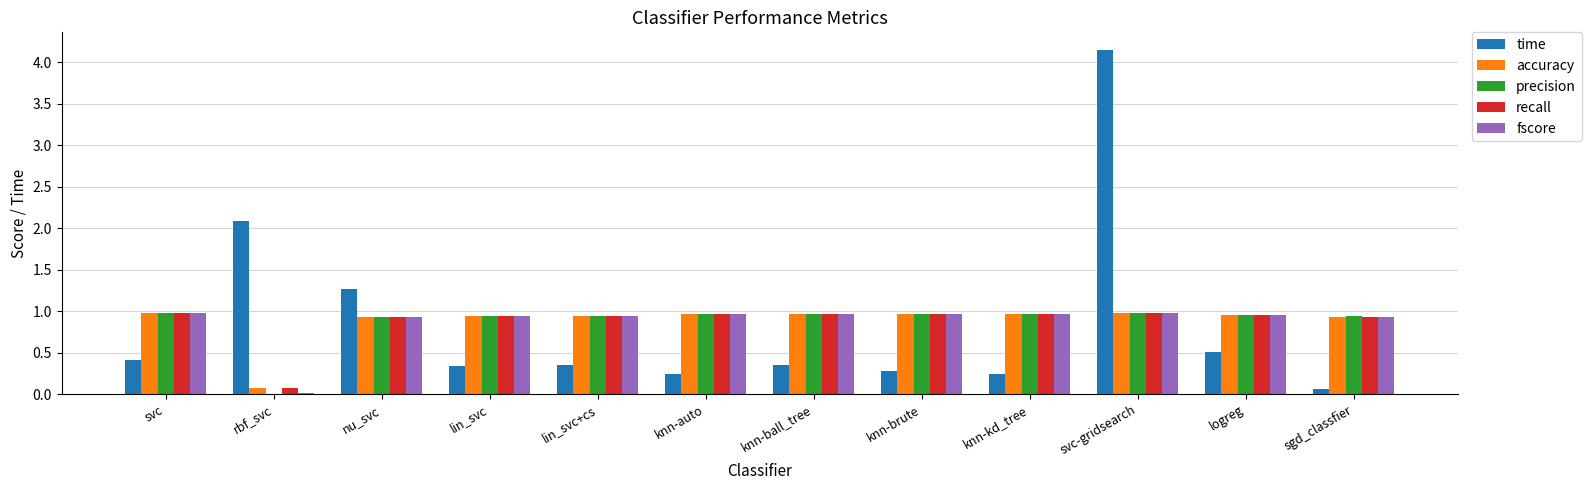

At which label is time closest to 2?

rbf_svc